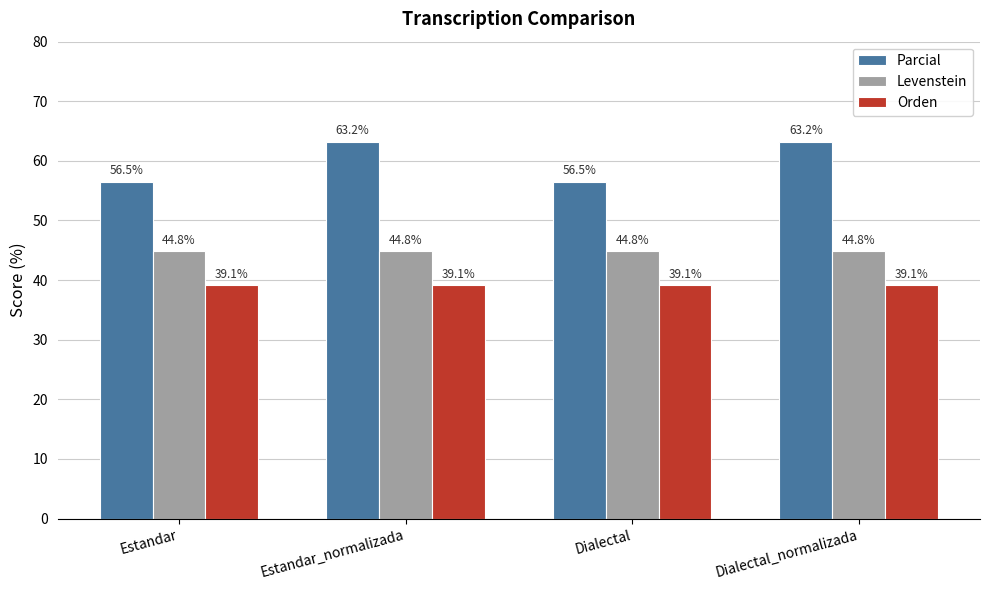

What is the total value across all series at Estandar_normalizada?

147.1